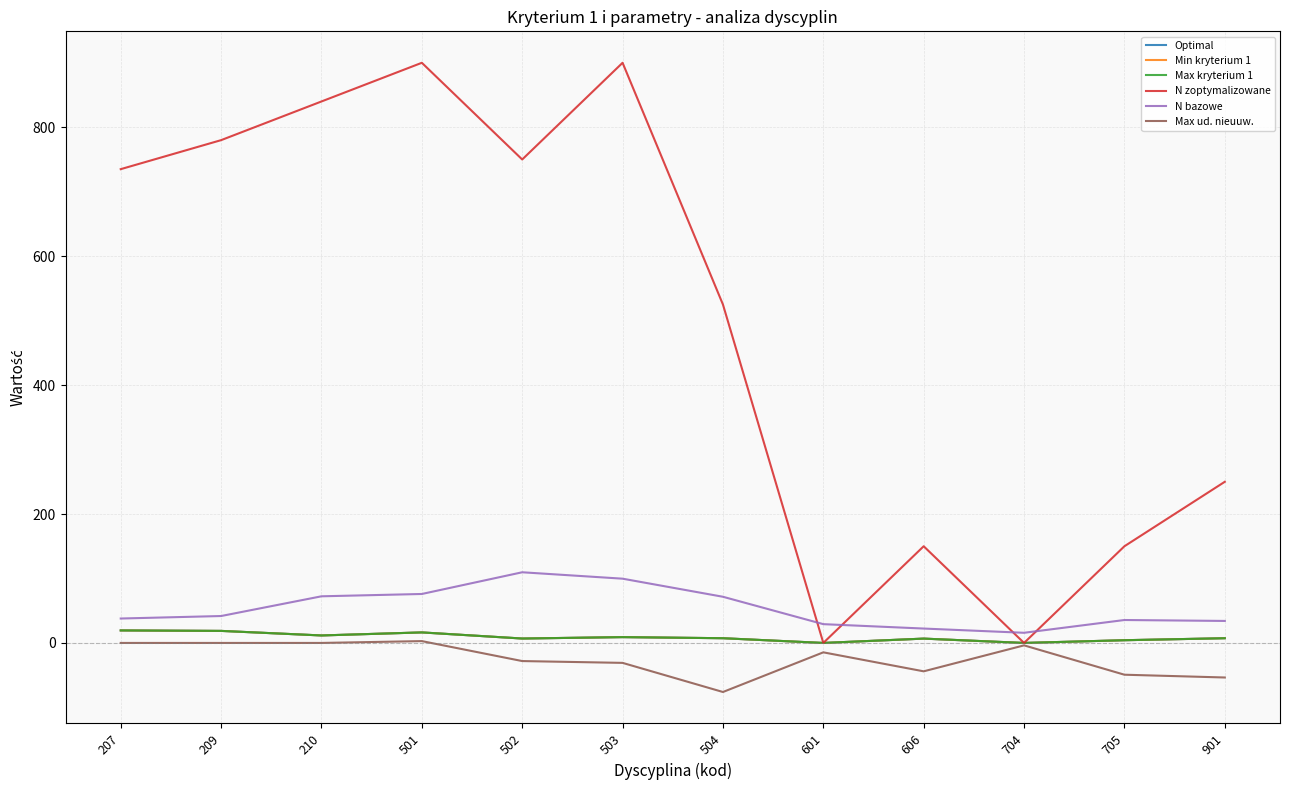

The value of N zoptymalizowane at 503 is 1388.4. True or false?

False